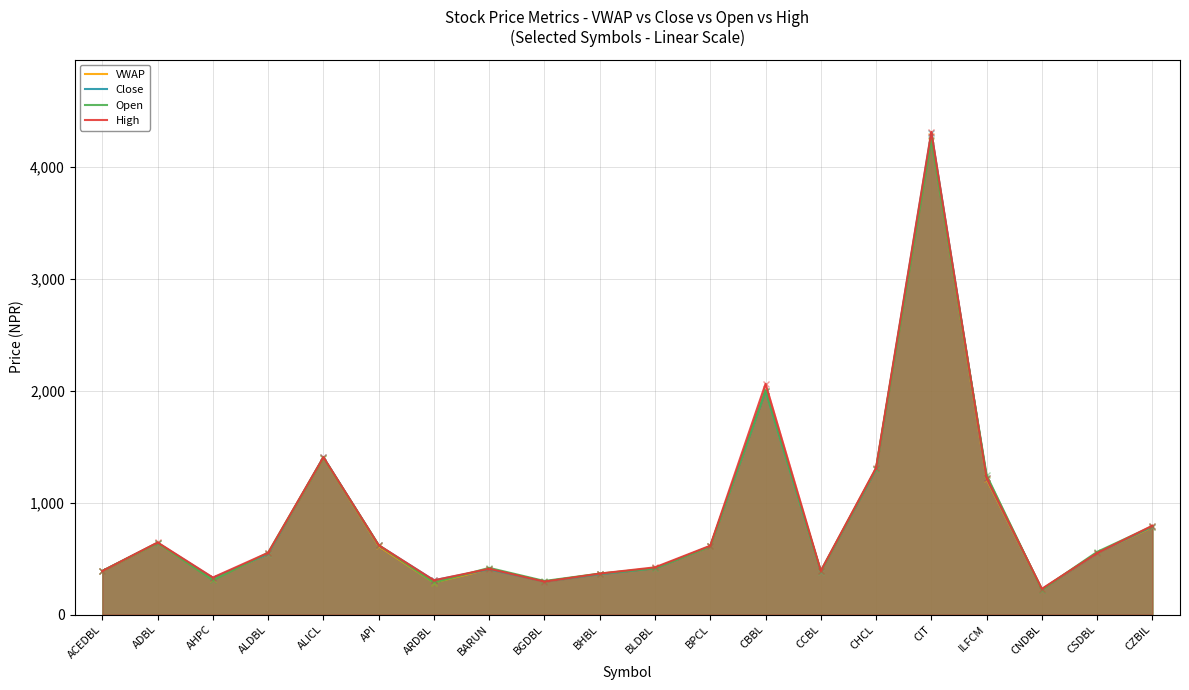

What position from the right is ALDBL?

17